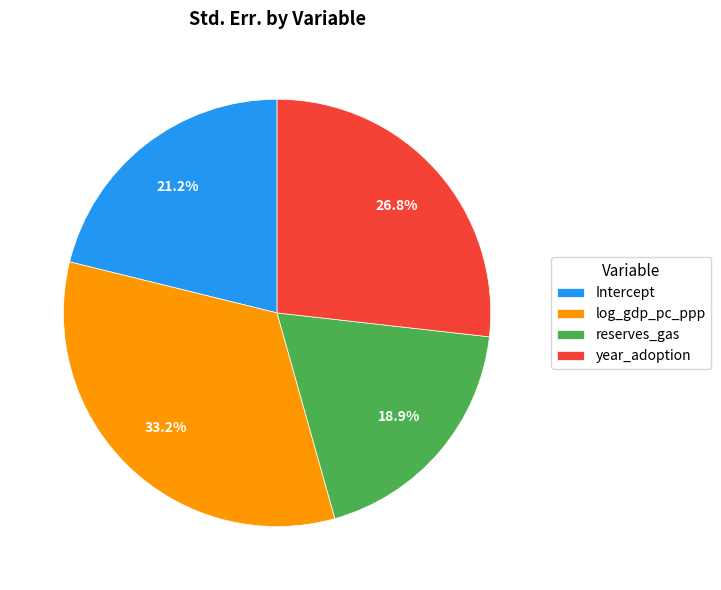

Is the sum of log_gdp_pc_ppp and year_adoption greater than half?

Yes